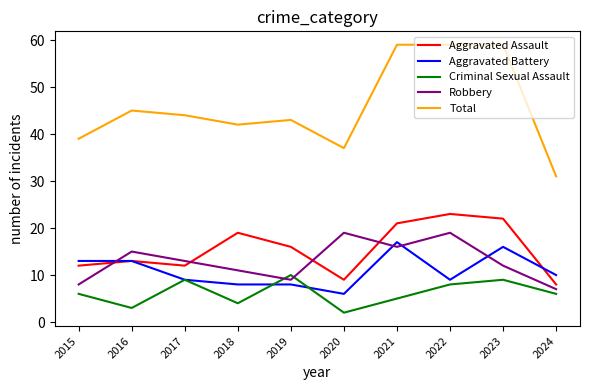

At which label is Aggravated Assault closest to 15?

2019